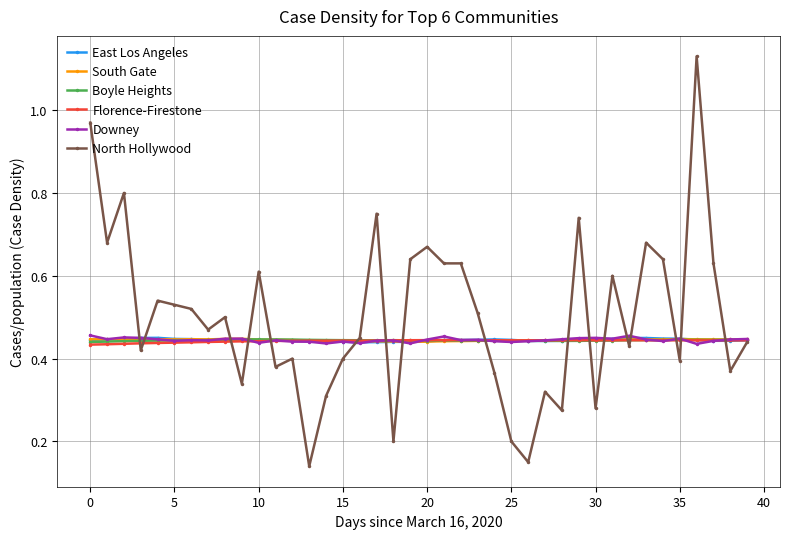

Which series has the largest range (max minus min)?

North Hollywood